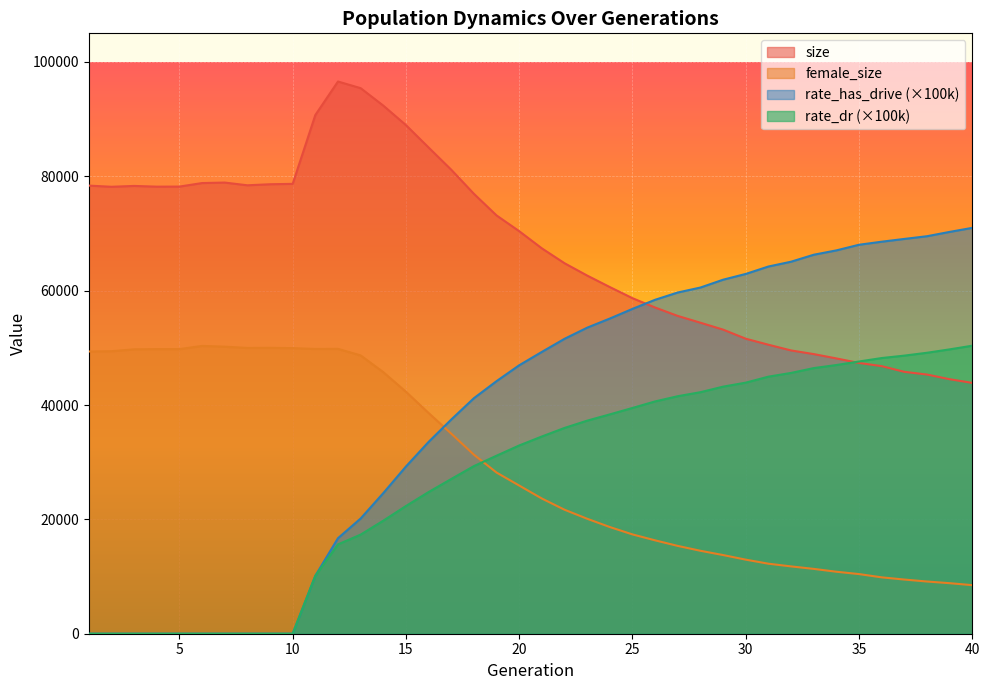

What is the value of the rate_has_drive point at the 13th from the left?

20148.2